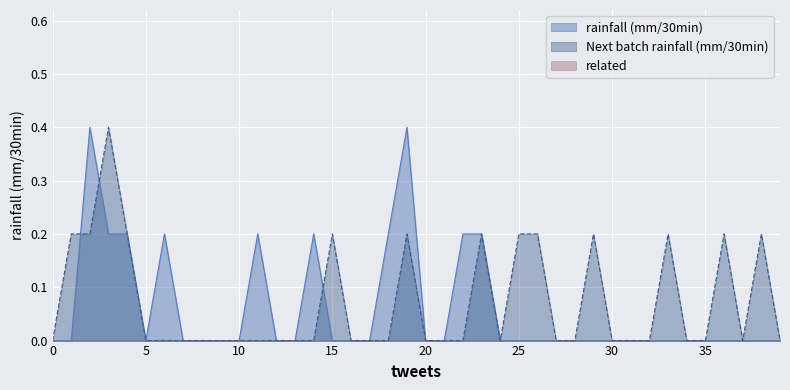

Count the Next batch rainfall (mm/30min) values in the range 0 to 1.

40